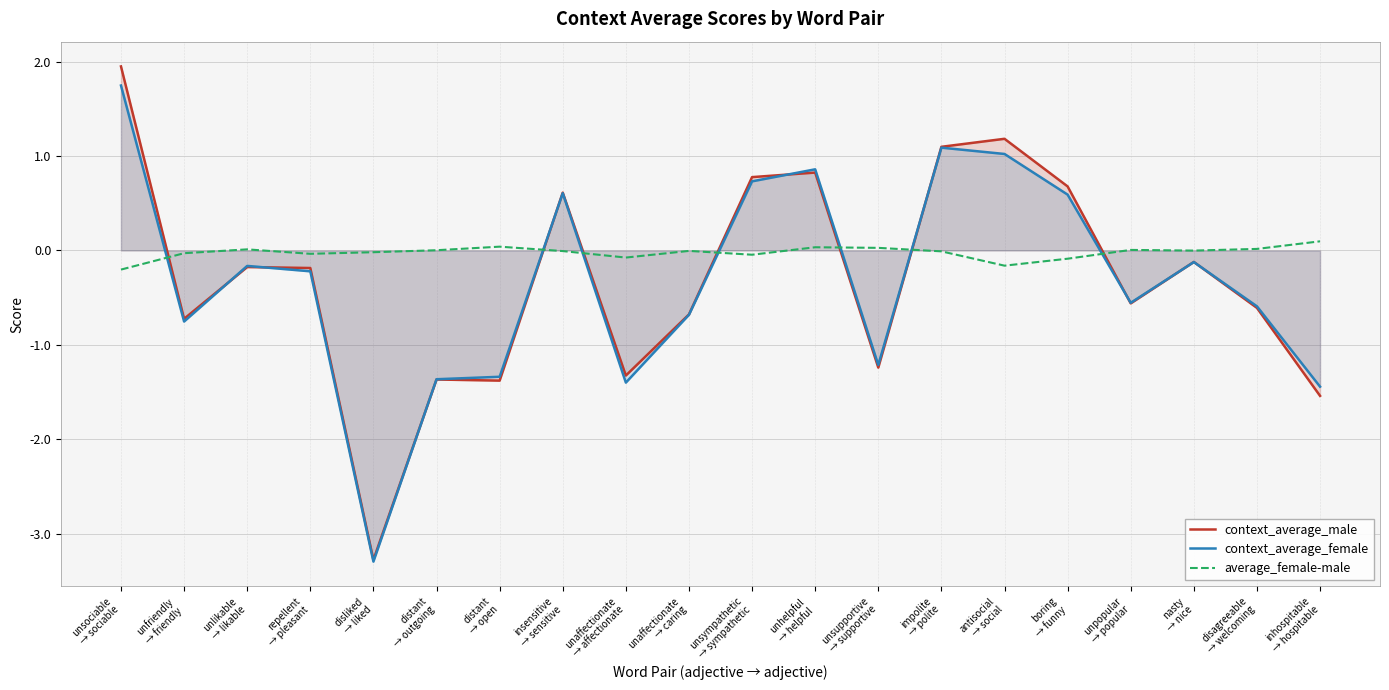

The value of average_female-male at unsympathetic
→ sympathetic is -0.0. True or false?

False